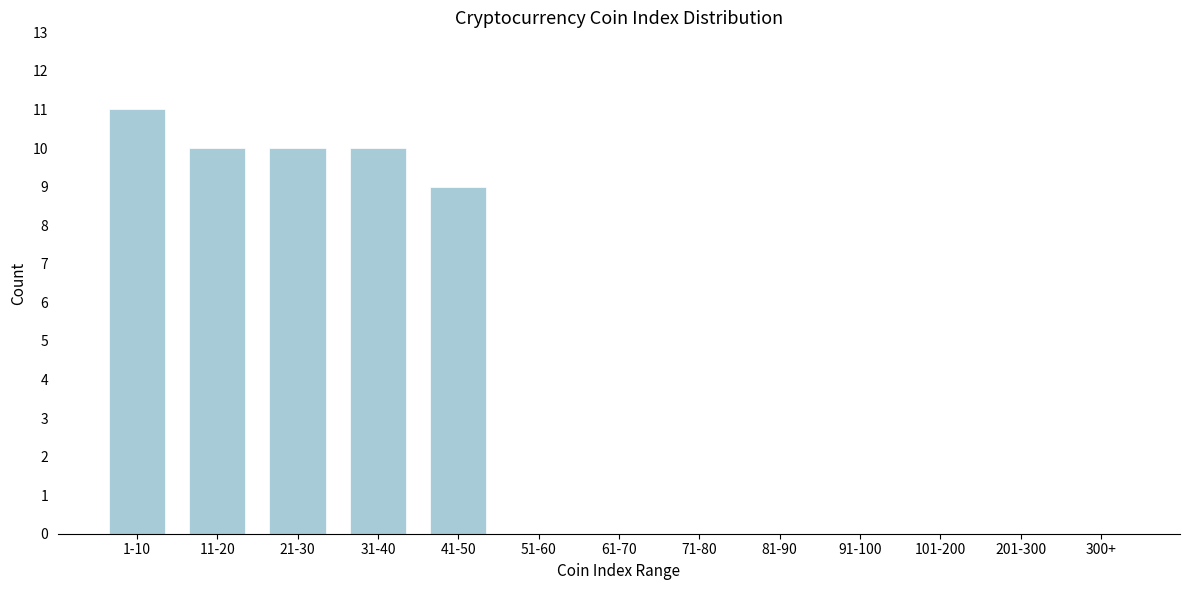

Reading left to right, extract all data points from this chart.

1-10=11	11-20=10	21-30=10	31-40=10	41-50=9	51-60=0	61-70=0	71-80=0	81-90=0	91-100=0	101-200=0	201-300=0	300+=0